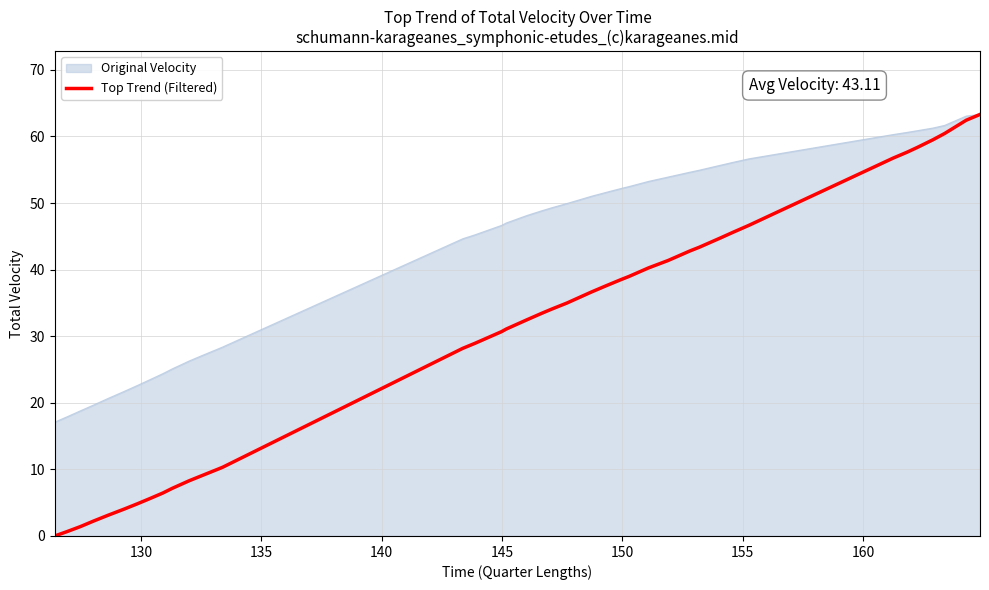

Which series has the largest range (max minus min)?

Top Trend (Filtered)